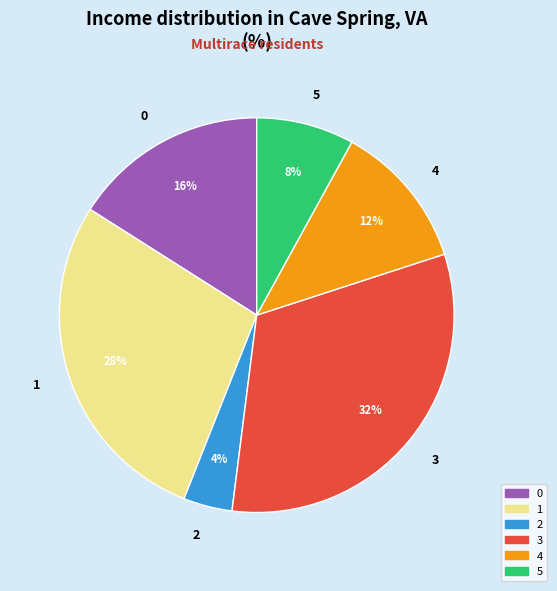

Combined, do 2 and 4 account for over 50%?

No